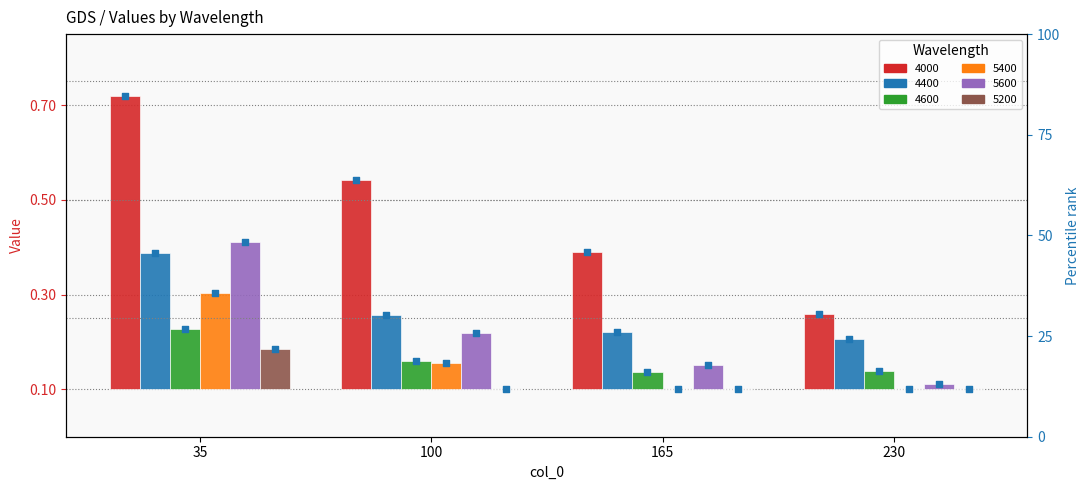

Is the value of 5600 at 165 greater than the value of 5200 at 165?

Yes